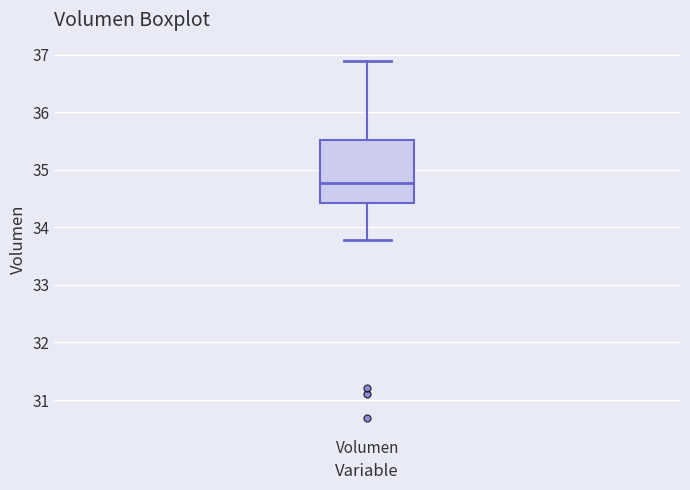

Where does the lower whisker of the box for Volumen end on the y-axis? The values are not printed on the chart, so give them approximately, as read against the axis.

33.8